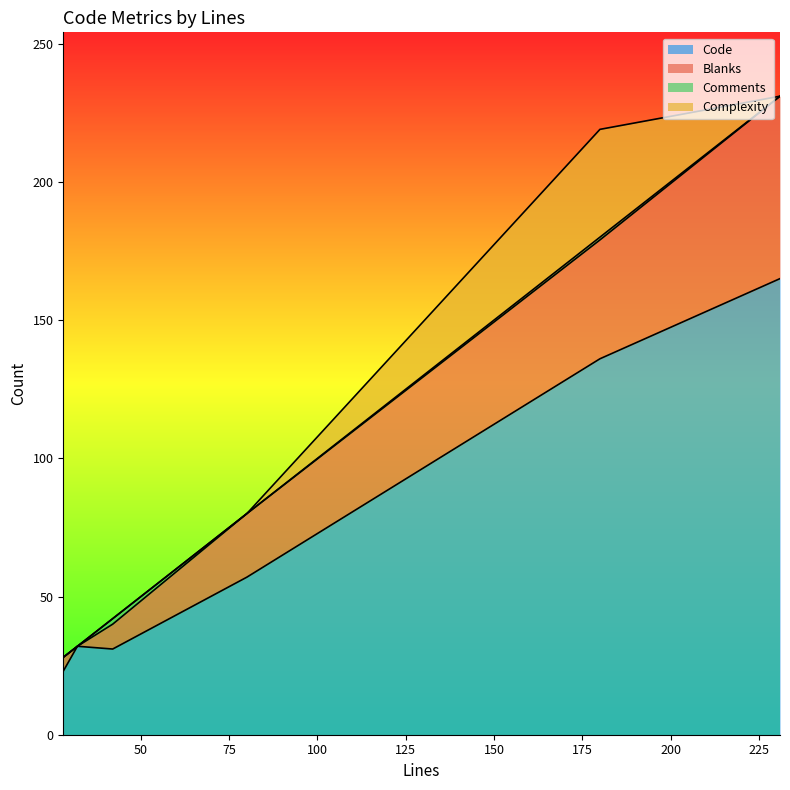

Does the chart have visible grid lines?

No